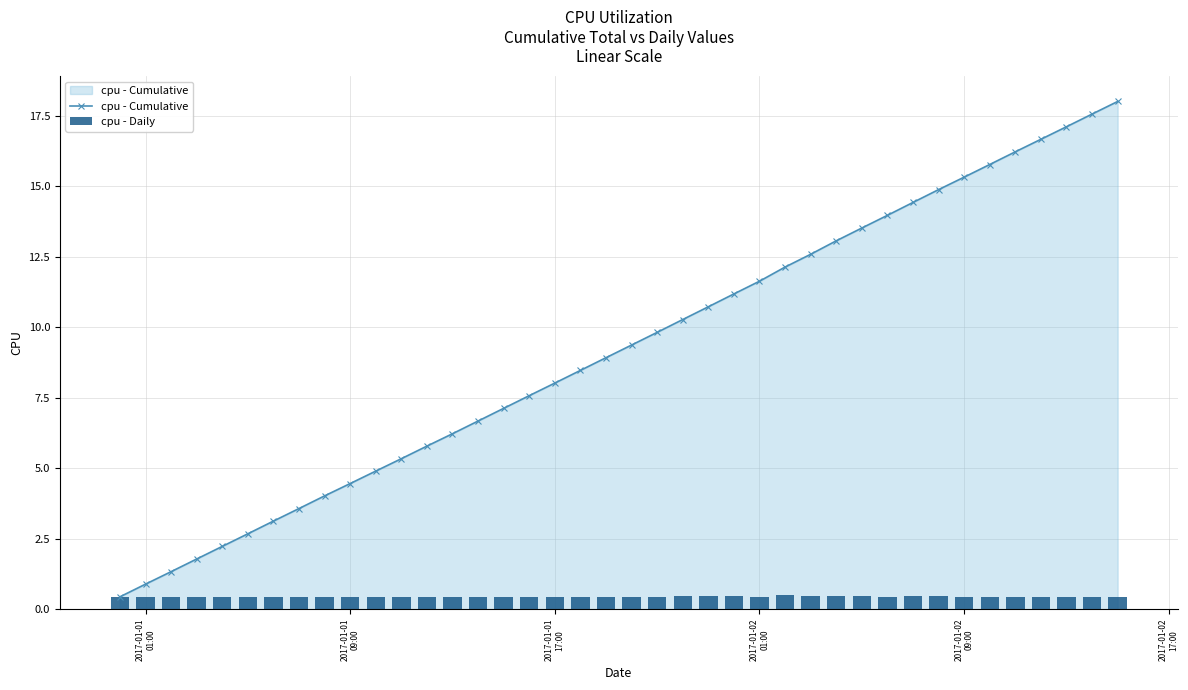

True or false: cpu - Cumulative has more than 1 points higher than both neighbors.

False